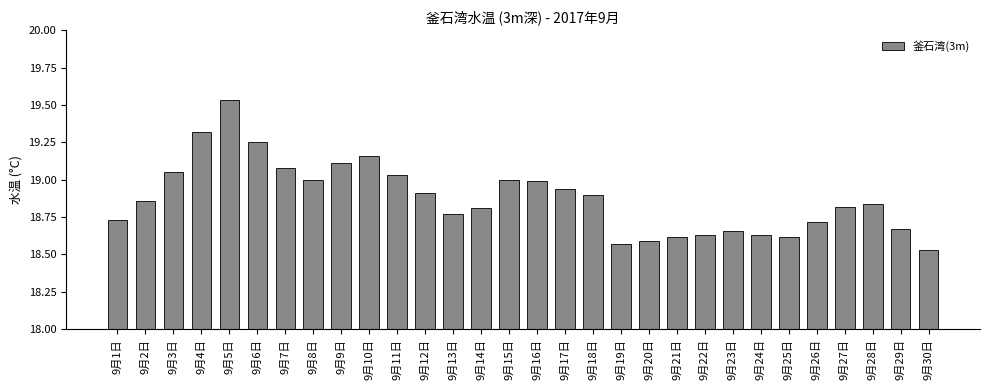

What is the change in value from 9月2日 to 9月26日?

-0.1